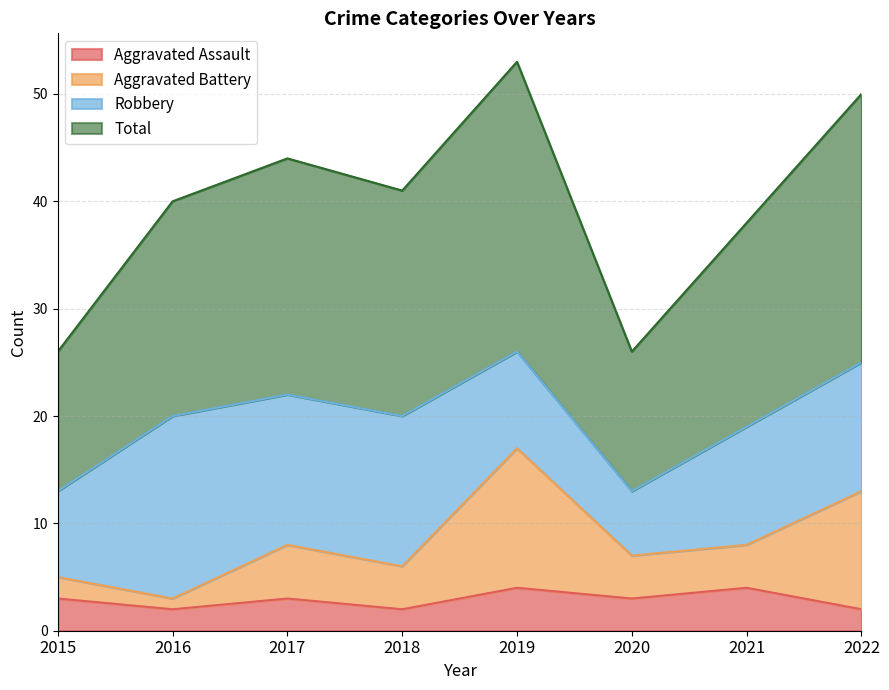

At which label is Total closest to 39?

2016